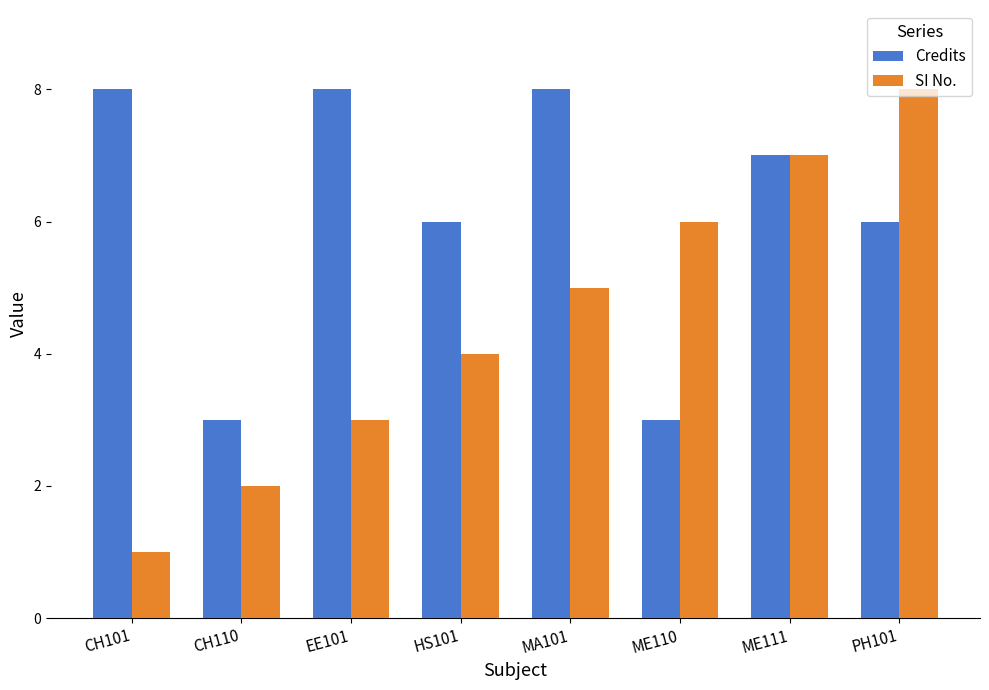

What is the label of the 2nd bar from the left?

CH110